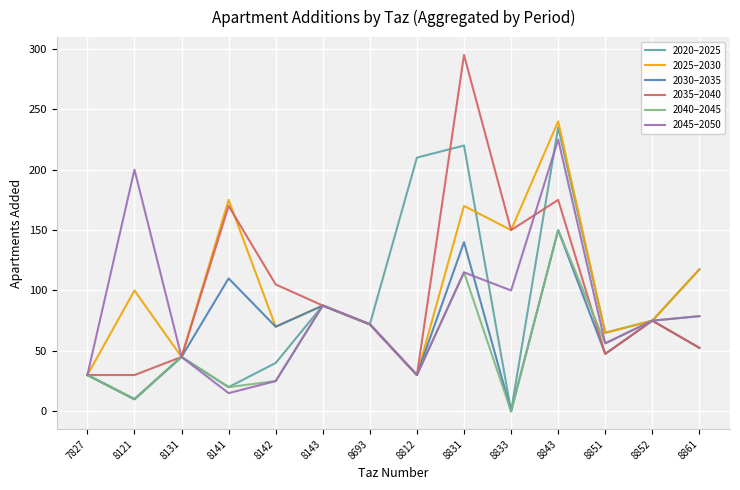

Which series has the largest total across all categories?

2025–2030